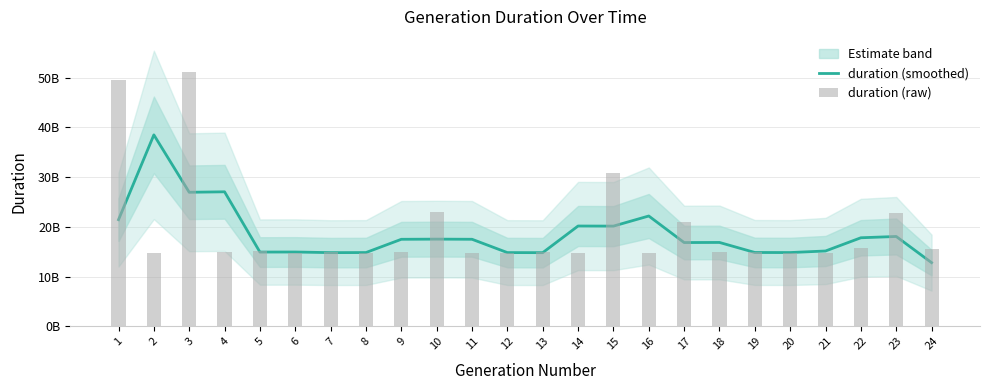

Is the value of duration (smoothed) at 24 greater than the value of duration (raw) at 7?

No